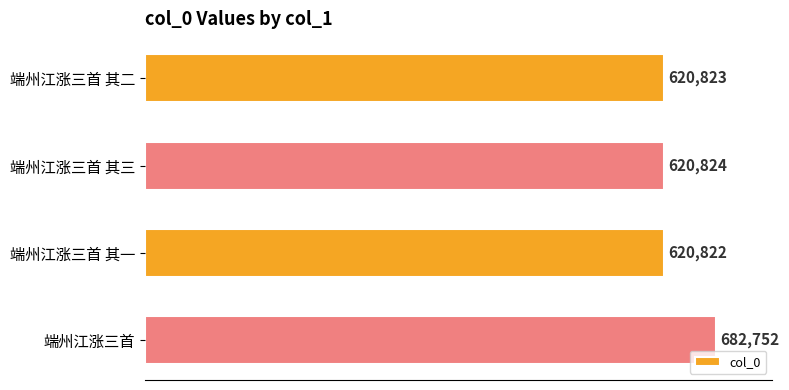

At which label is the value closest to 651787?

端州江涨三首 其三